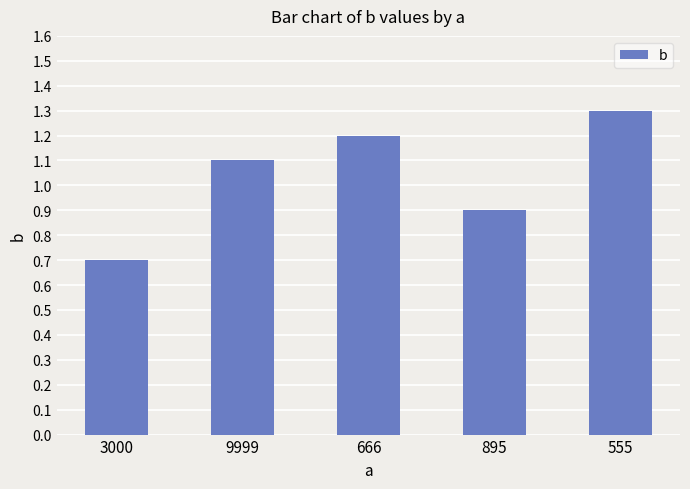

True or false: the data shows 1.8 at 9999.

False